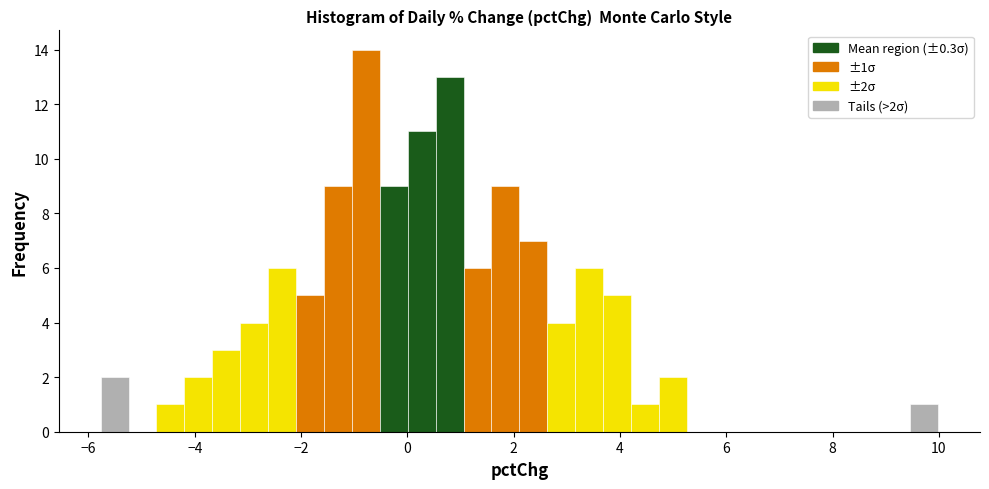

Read against the x-axis, roughly where is the centre of the tallest bar?

-0.8